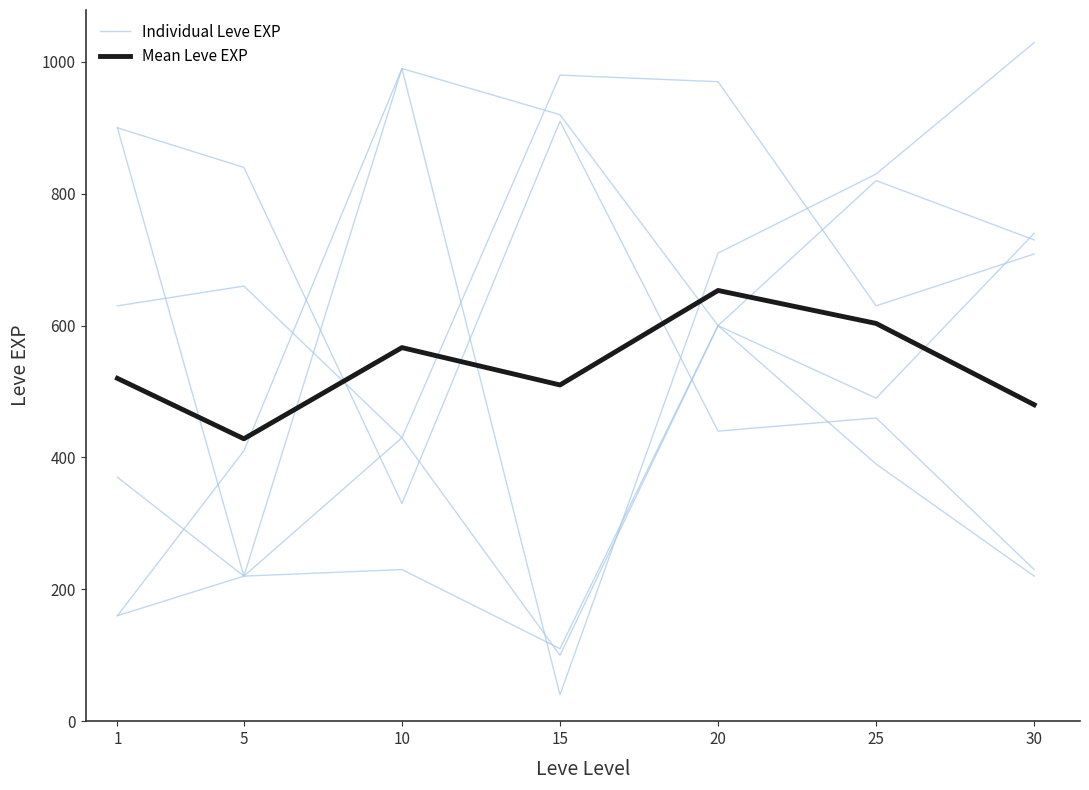

At which category does Mean Leve EXP reach its first local valley?

5